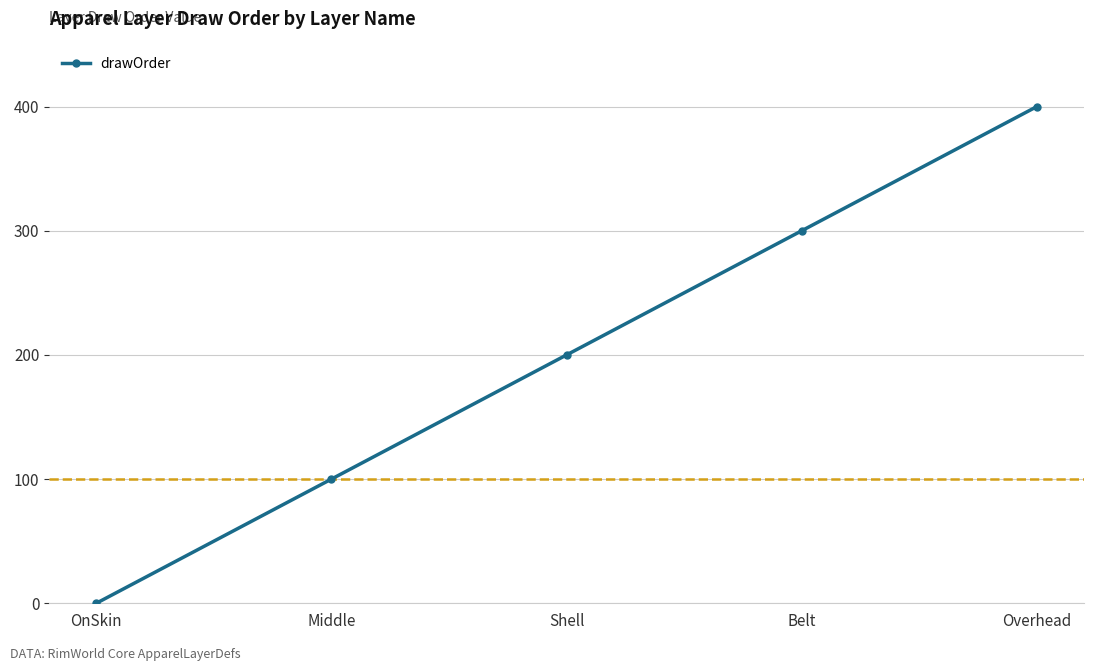

Which category has the lowest value across all series?

OnSkin